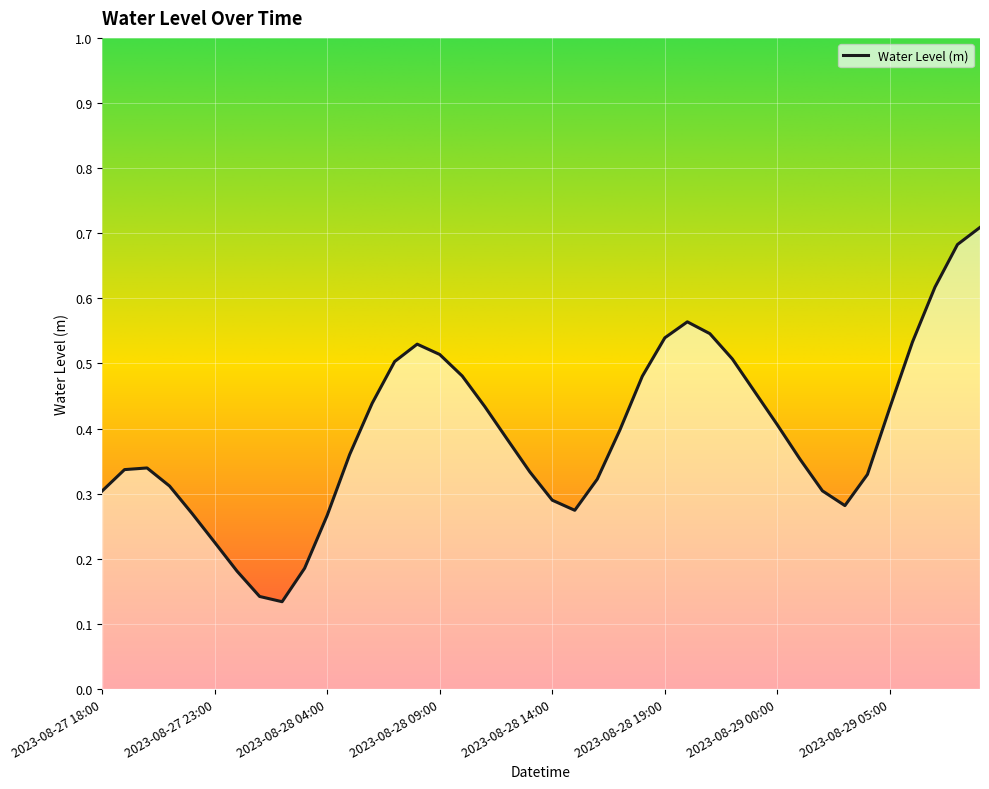

Does the chart display data point markers on the line(s)?

No